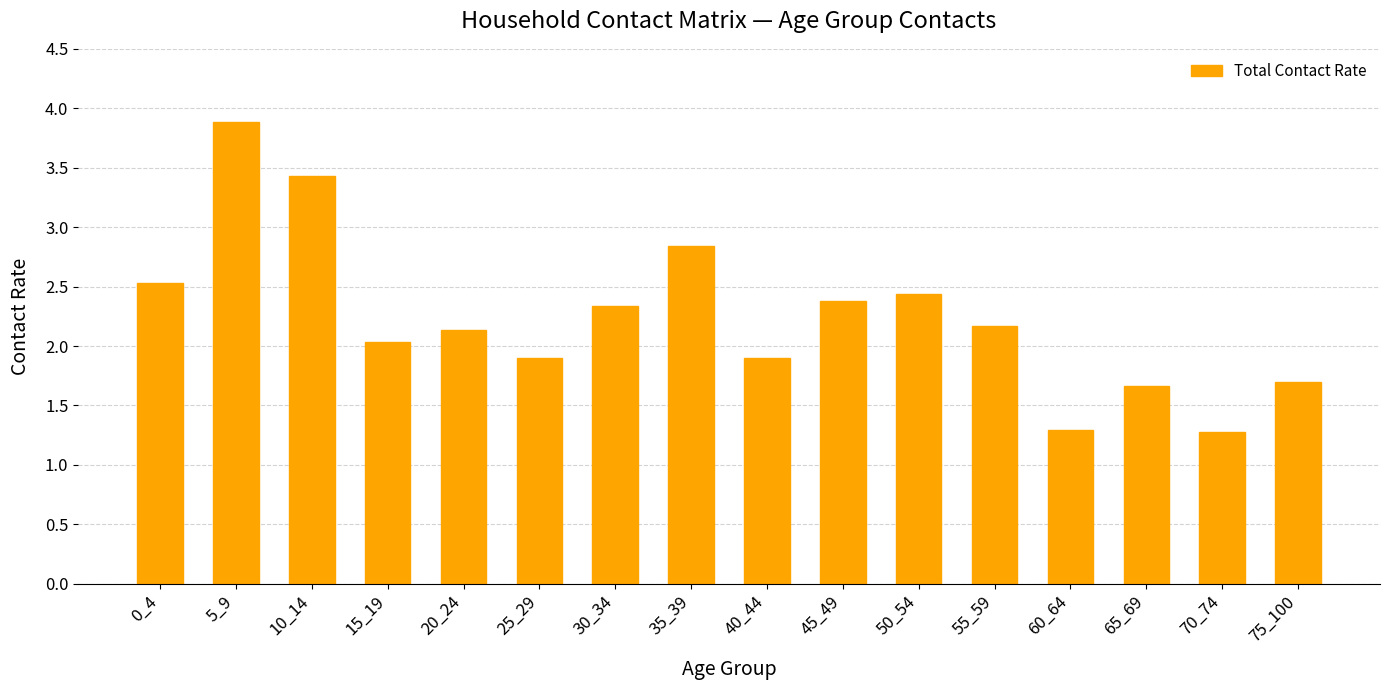

Does the chart contain any negative values?

No